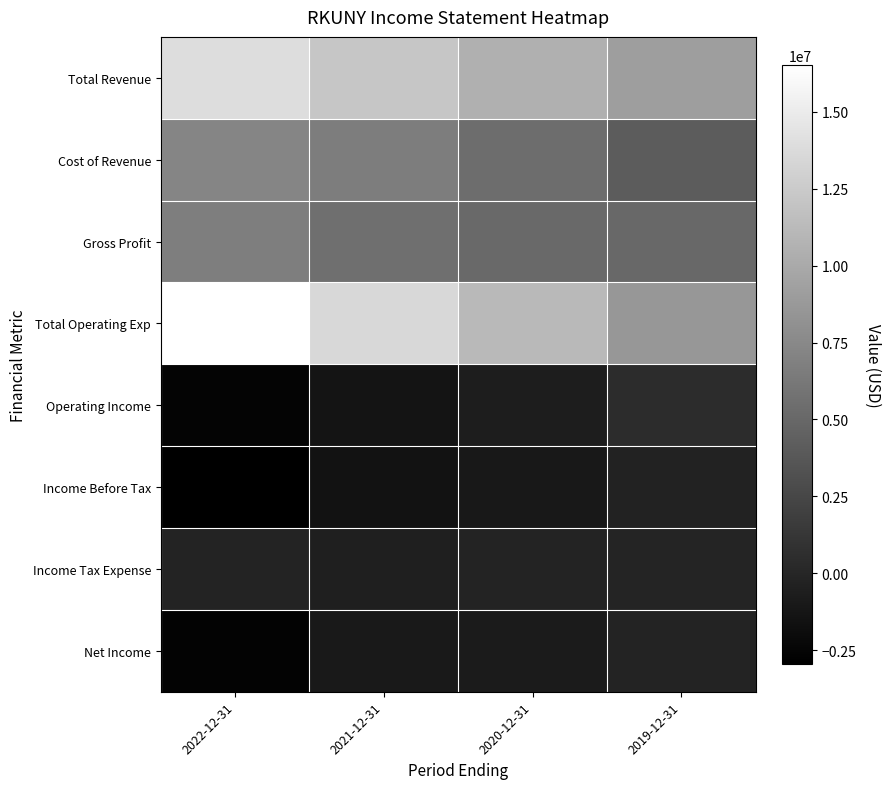

Which category has the lowest value across all series?

2022-12-31